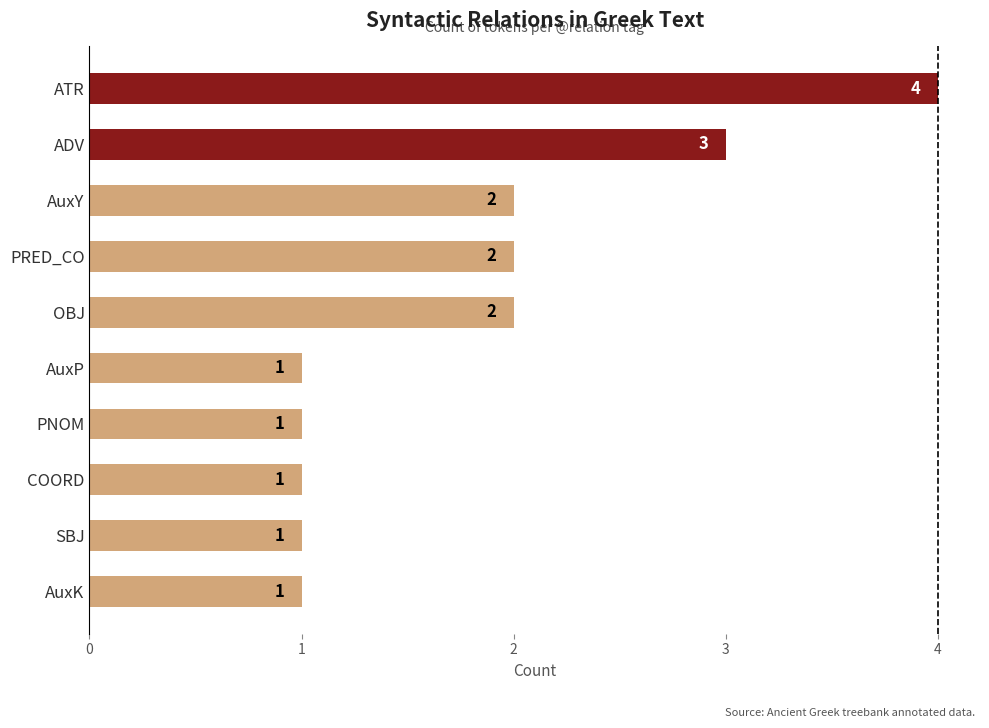

Count the number of data series in this chart.

1